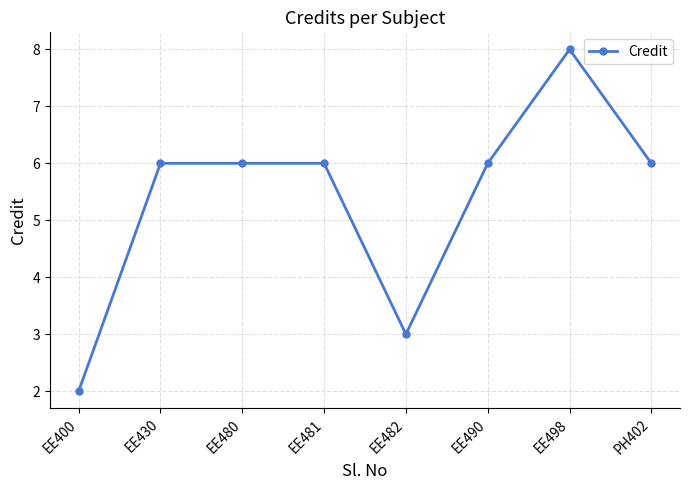

Is it true that the value at EE480 is 10?

False